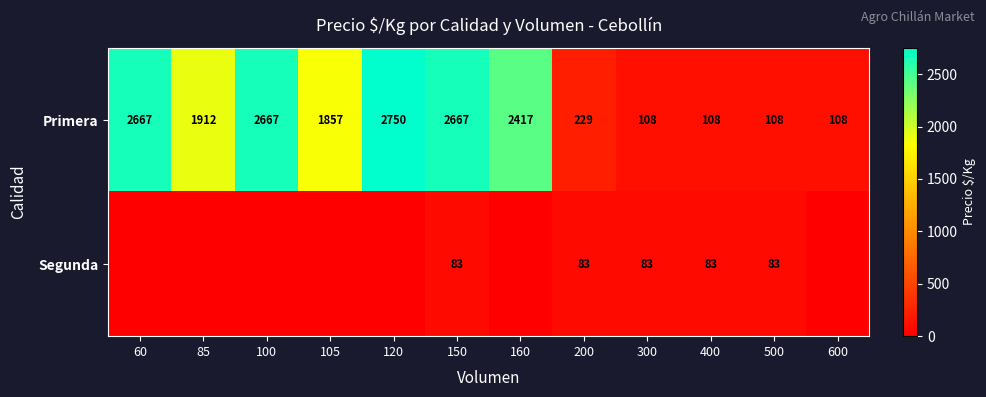

What is the difference between the Primera values at 85 and 120?

838